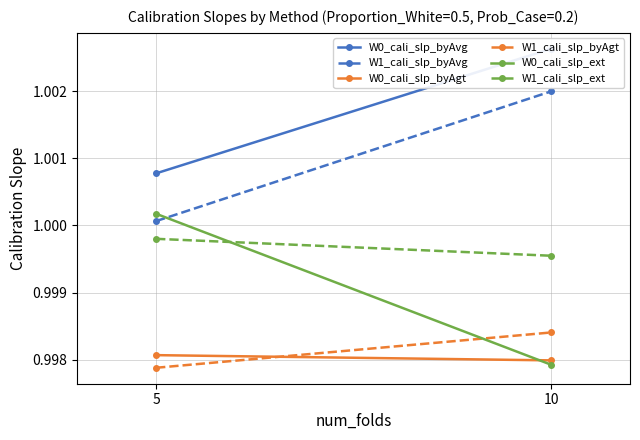

Between 10 and 5, which is larger?

10